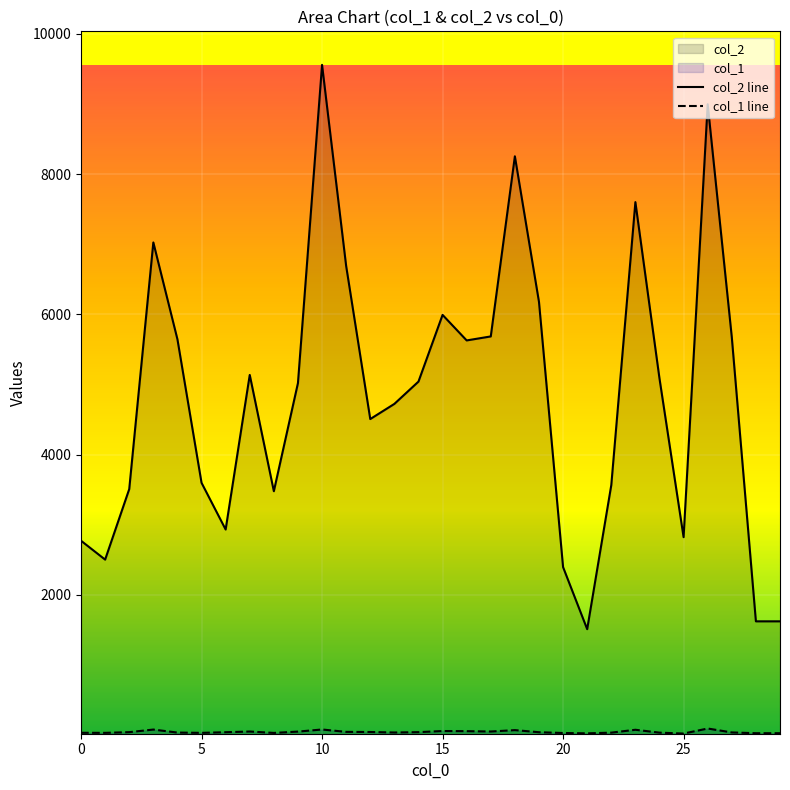

At which category is the sum across all series the highest?

10